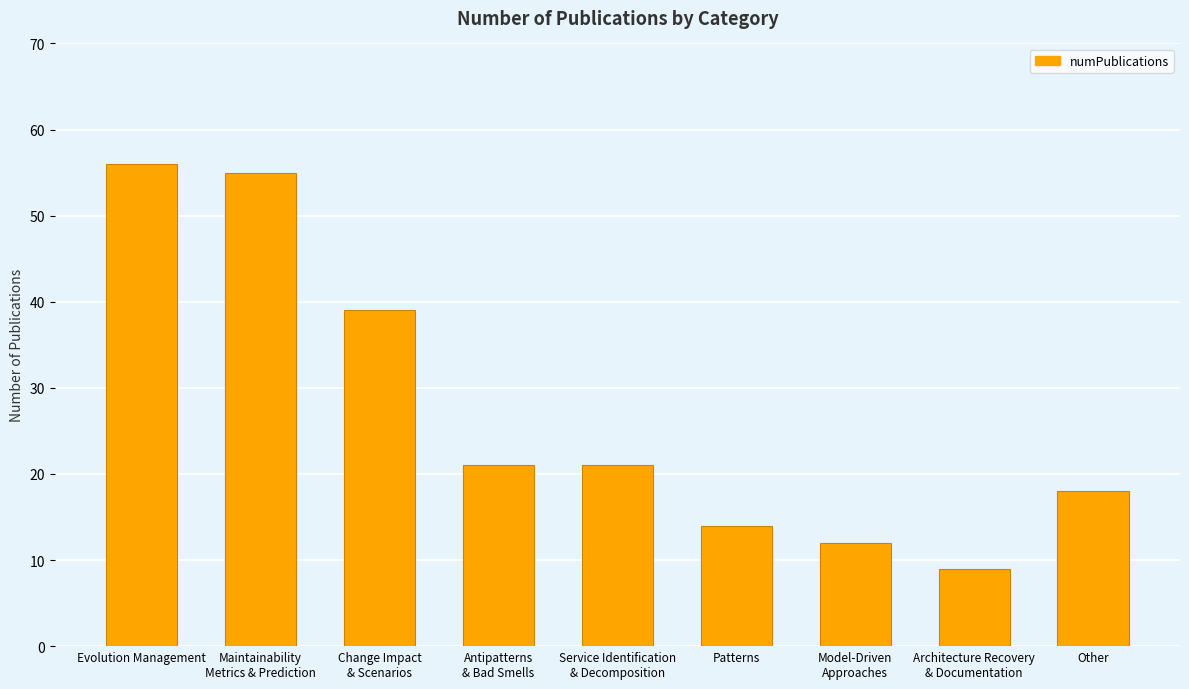

What is the difference between the maximum and minimum values?

47